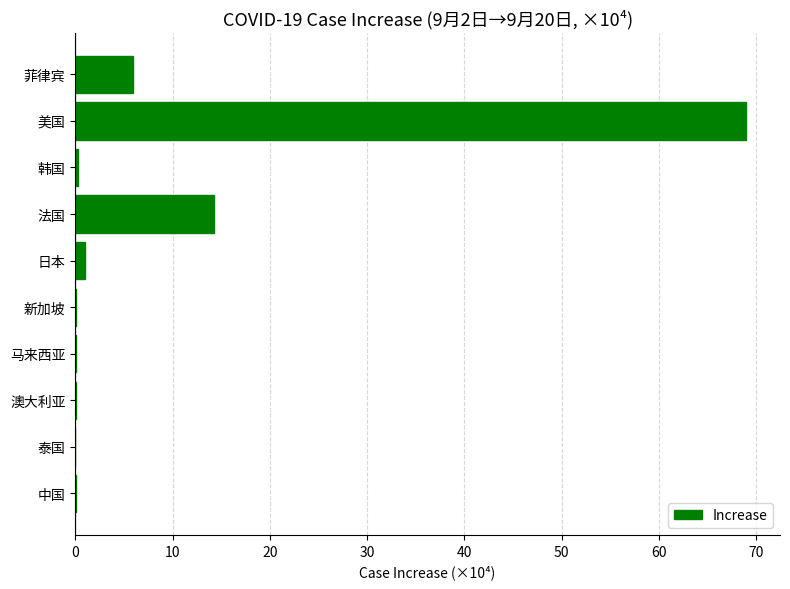

The value at 日本 is 1.0. True or false?

True